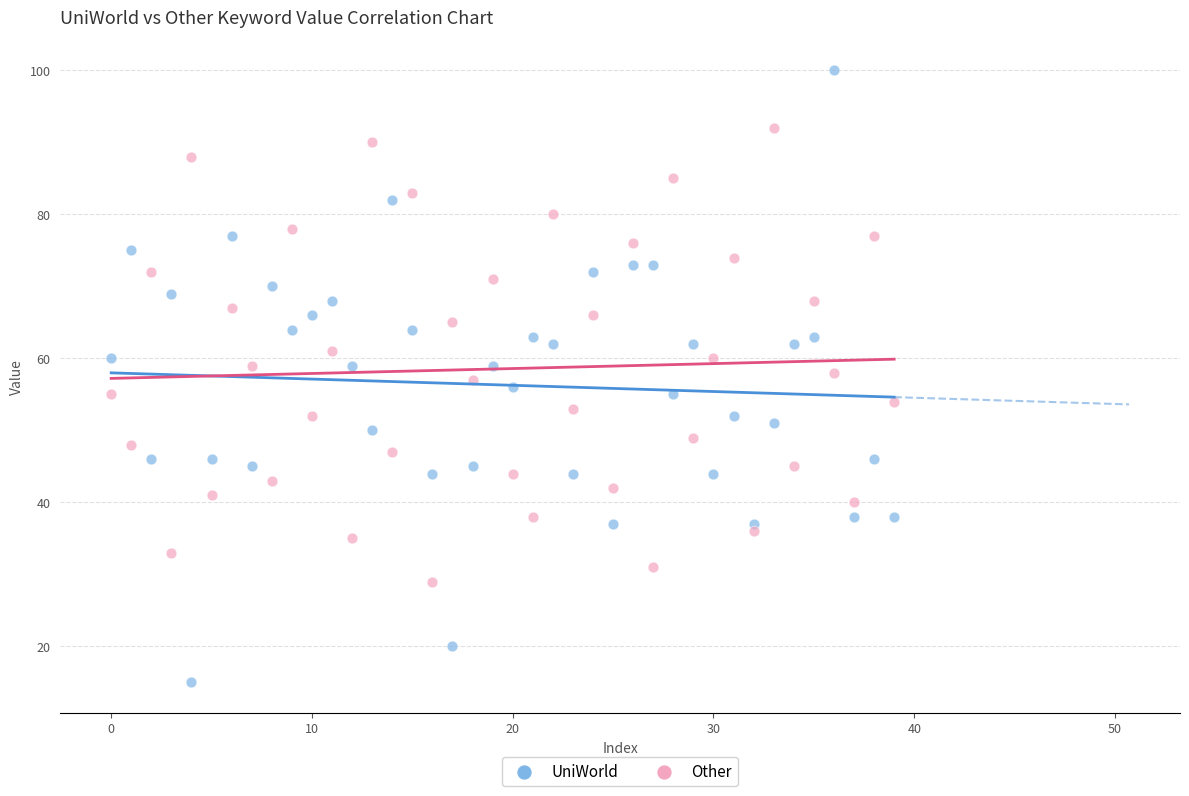

Across all data points, what is the range of Y values (max minus min)?

85